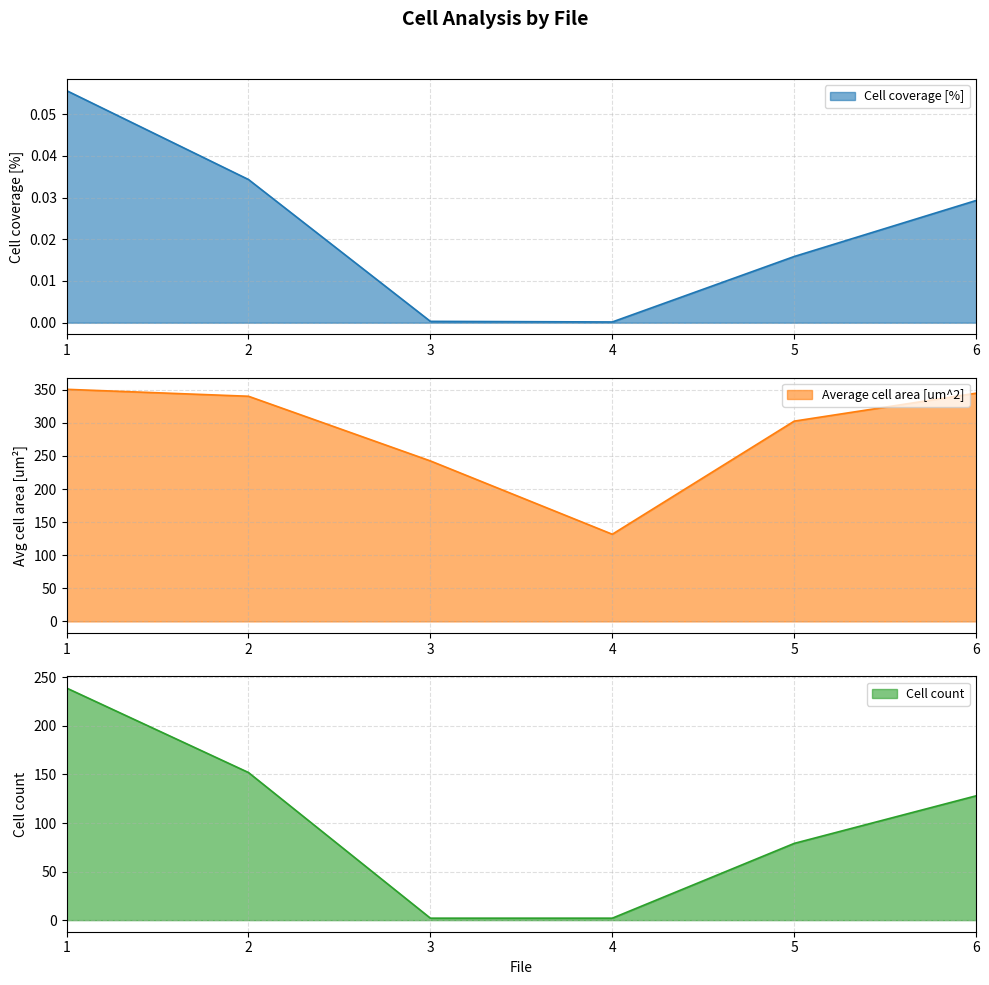

What is the difference between the Average cell area [um^2] values at 3 and 2?

97.7